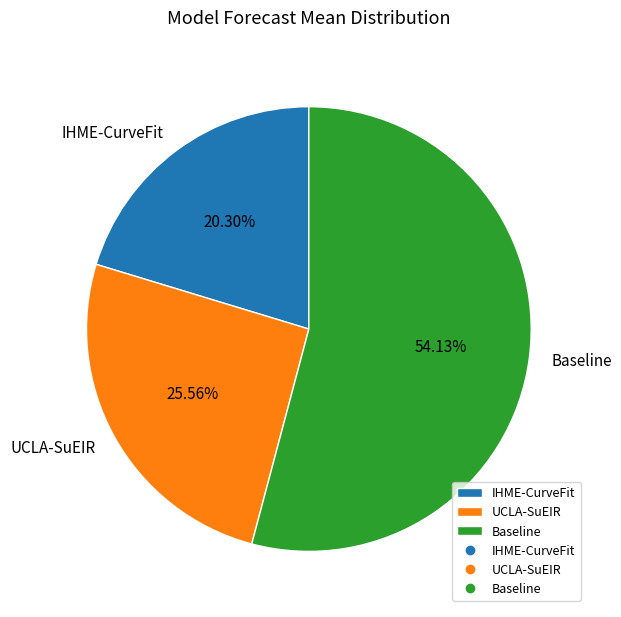

Which has a higher value, UCLA-SuEIR or Baseline?

Baseline